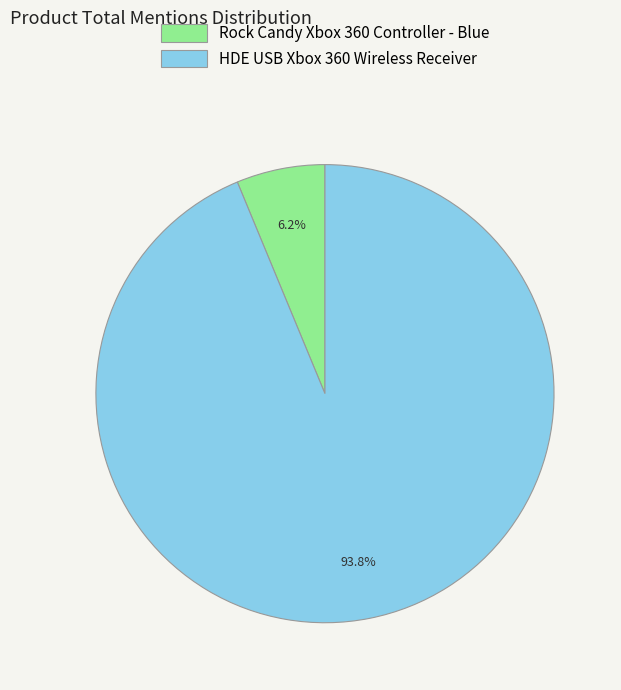

Which slice is the smallest?

Rock Candy Xbox 360 Controller - Blue